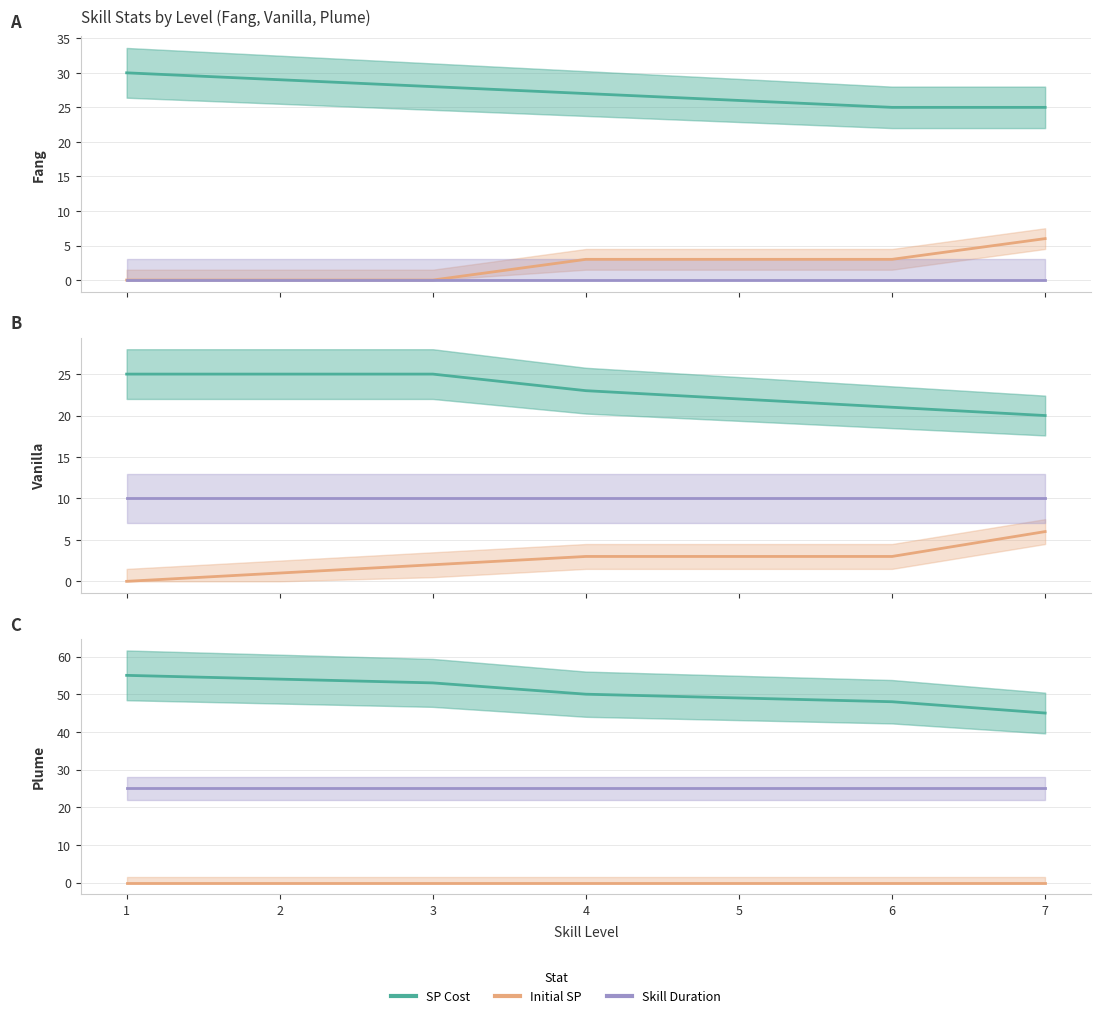

At which category is the sum across all series the highest?

1